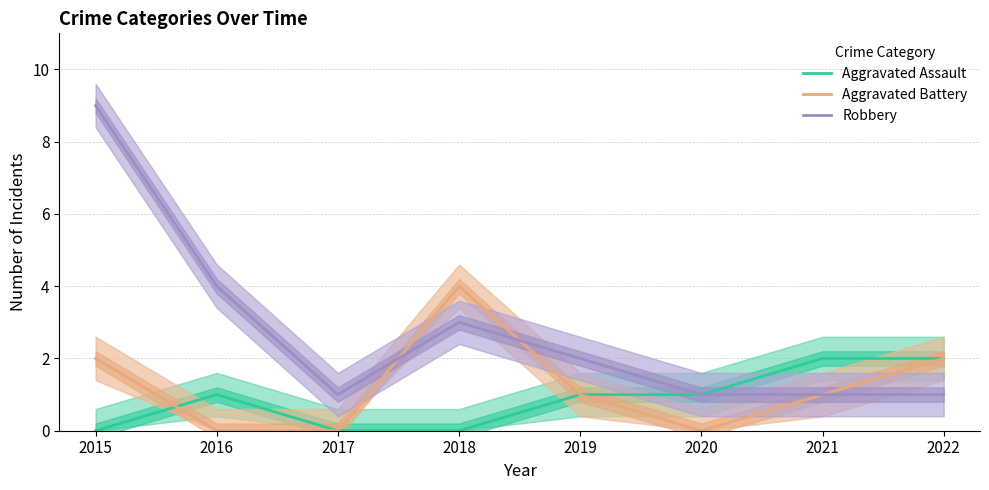

List the labels in order of Robbery value, smallest first.

2017, 2020, 2021, 2022, 2019, 2018, 2016, 2015